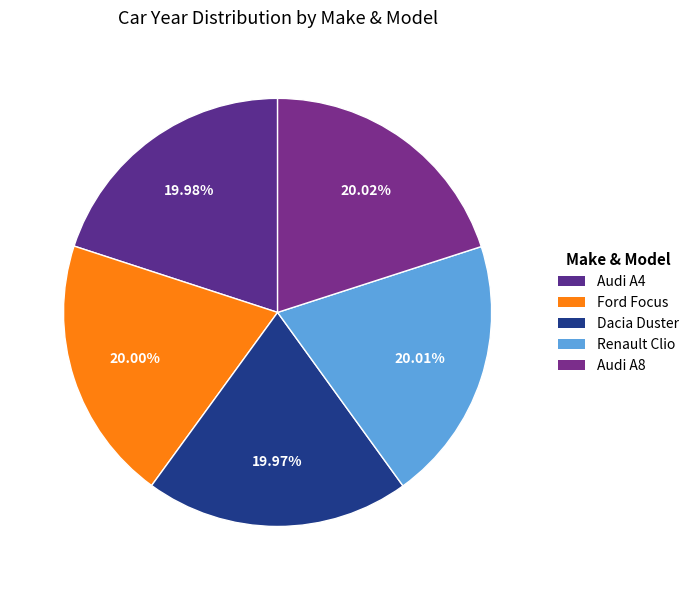

What is the total percentage of Renault Clio and Dacia Duster?

40.0%